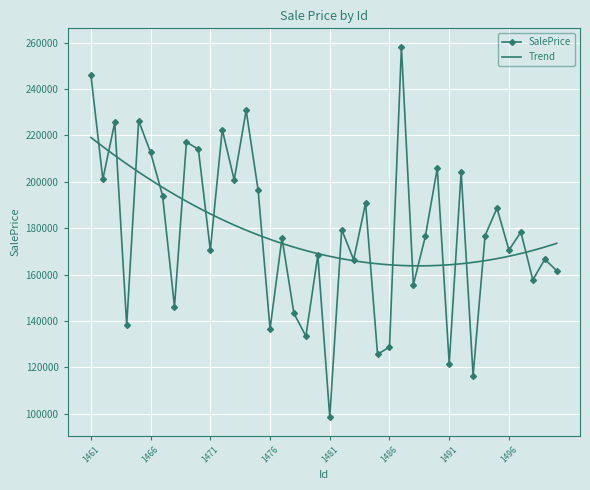

Which category has the lowest value across all series?

1481